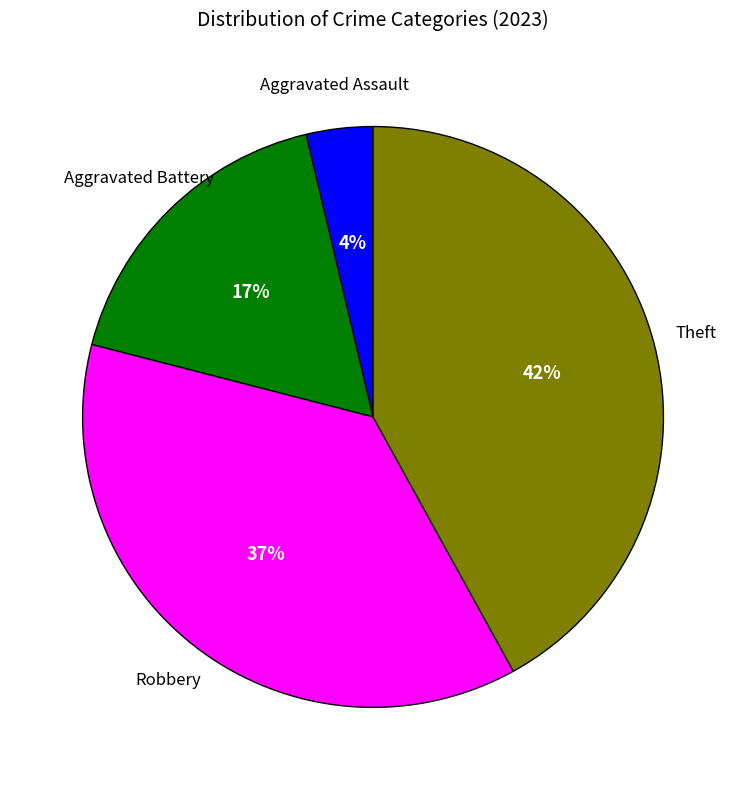

To the nearest percent, what is the difference between the largest and smallest slice percentages?

38%